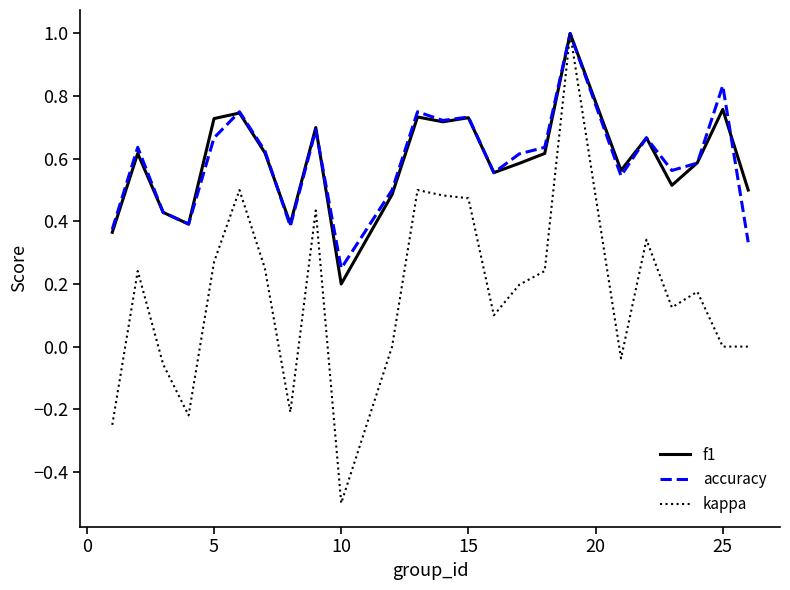

True or false: f1 has more than 0 points higher than both neighbors.

True